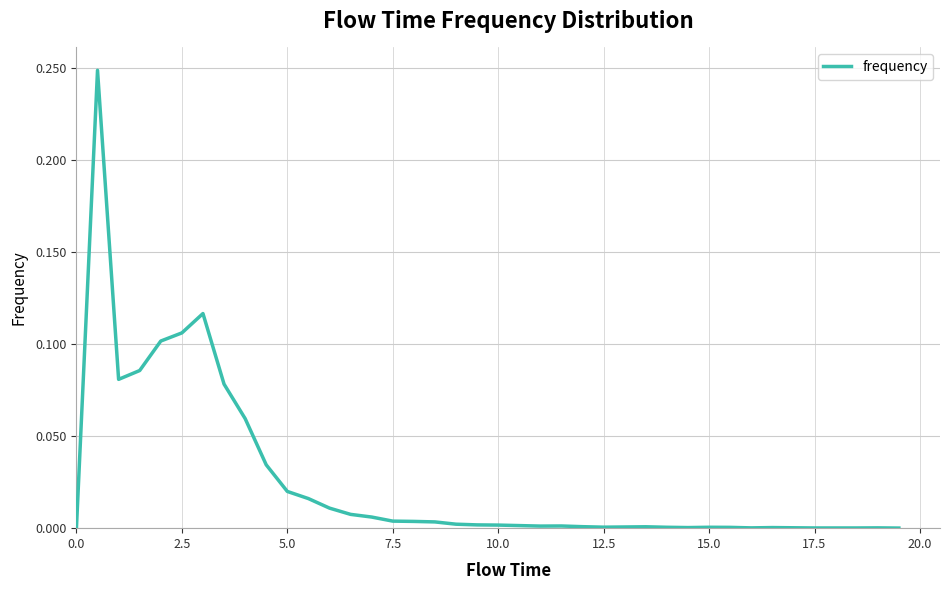

The chart shows a value of -0.1 at 0.0. True or false?

False